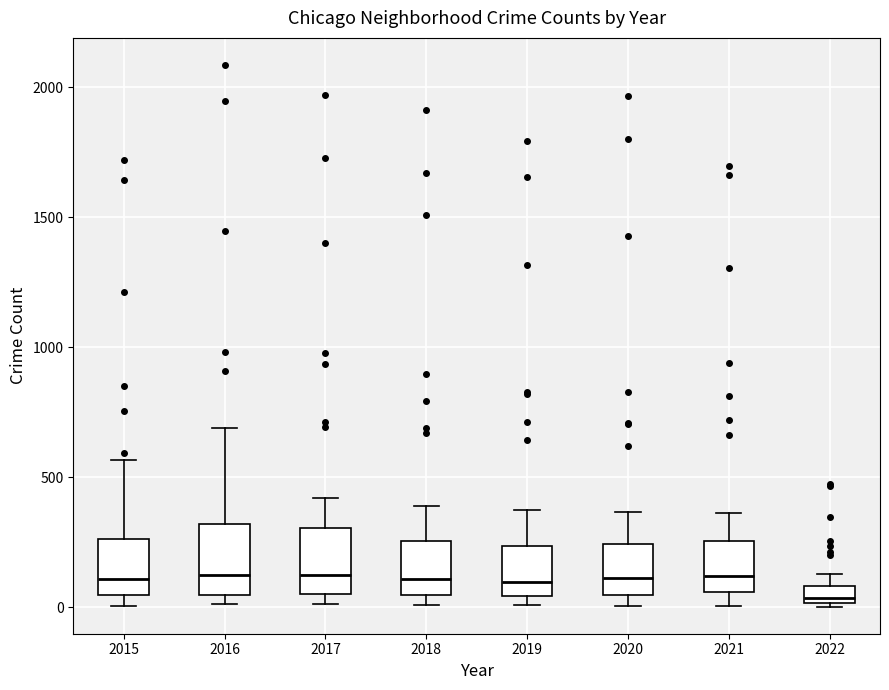

Where is the lower edge of the box at x = 2021 on the y-axis? The values are not printed on the chart, so give them approximately, as read against the axis.

50